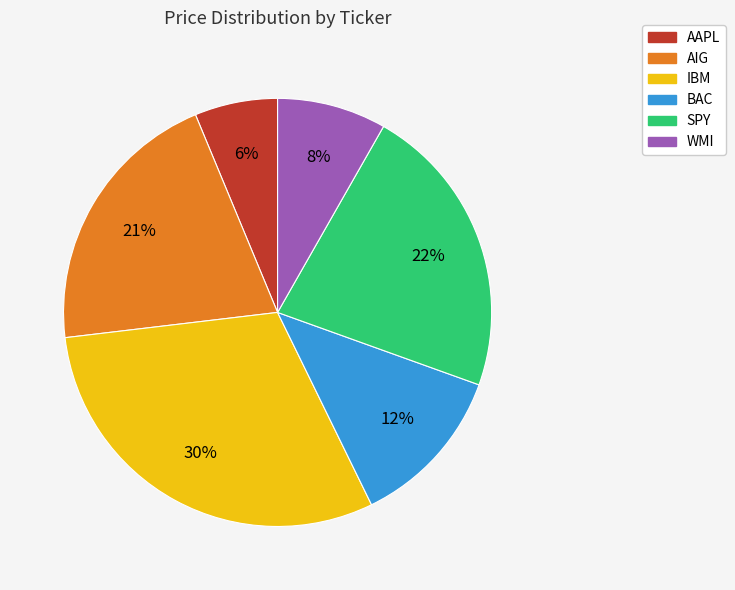

Count the number of slices in the pie.

6